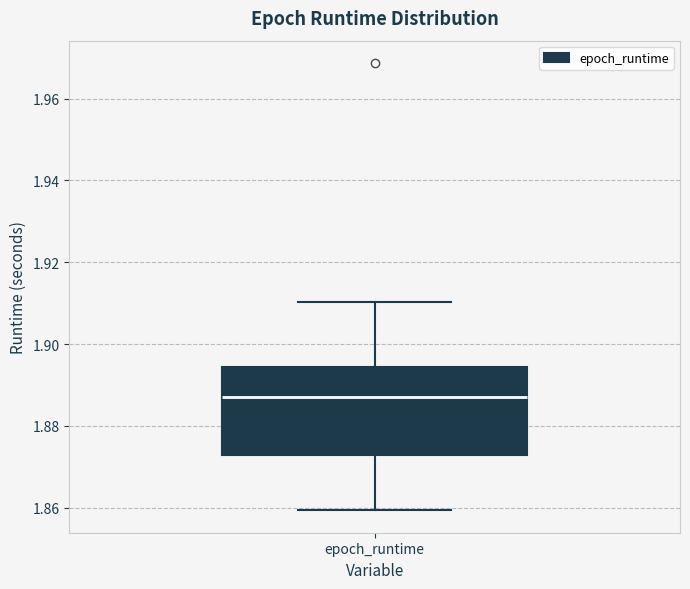

Where does the upper whisker of the box for epoch_runtime end on the y-axis? The values are not printed on the chart, so give them approximately, as read against the axis.

1.910